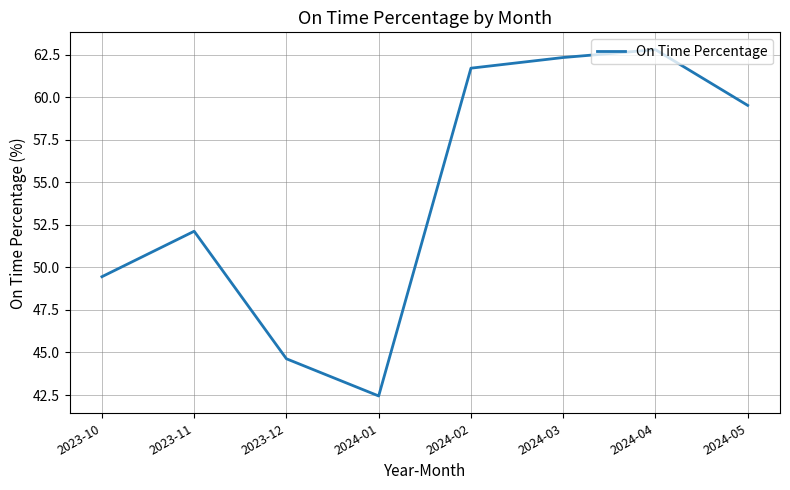

Which label corresponds to the largest value in the chart?

2024-04